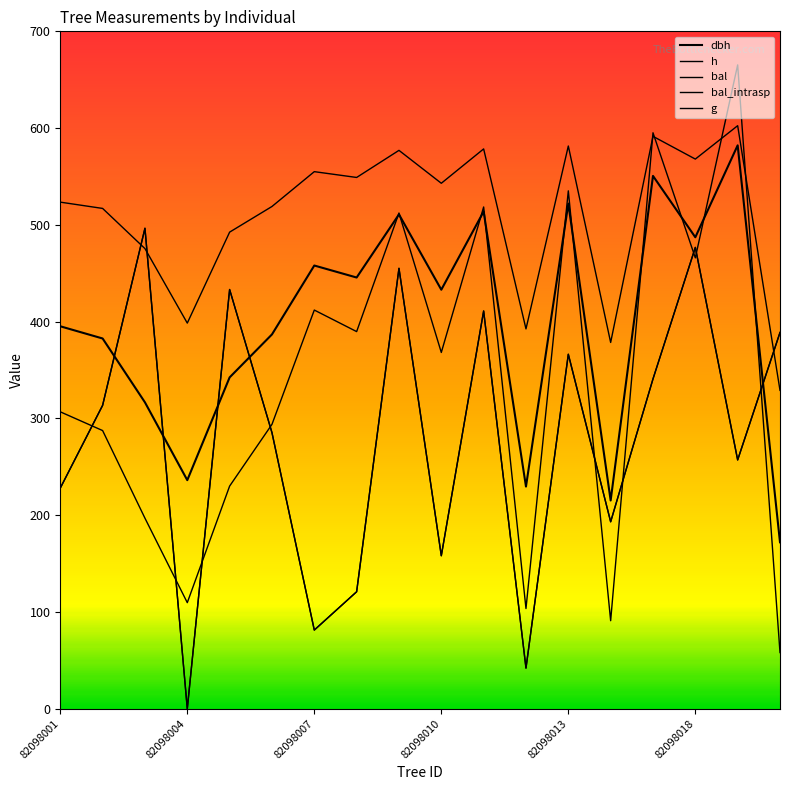

In g, how many points are higher than both neighbors (excluding endpoints)?

6